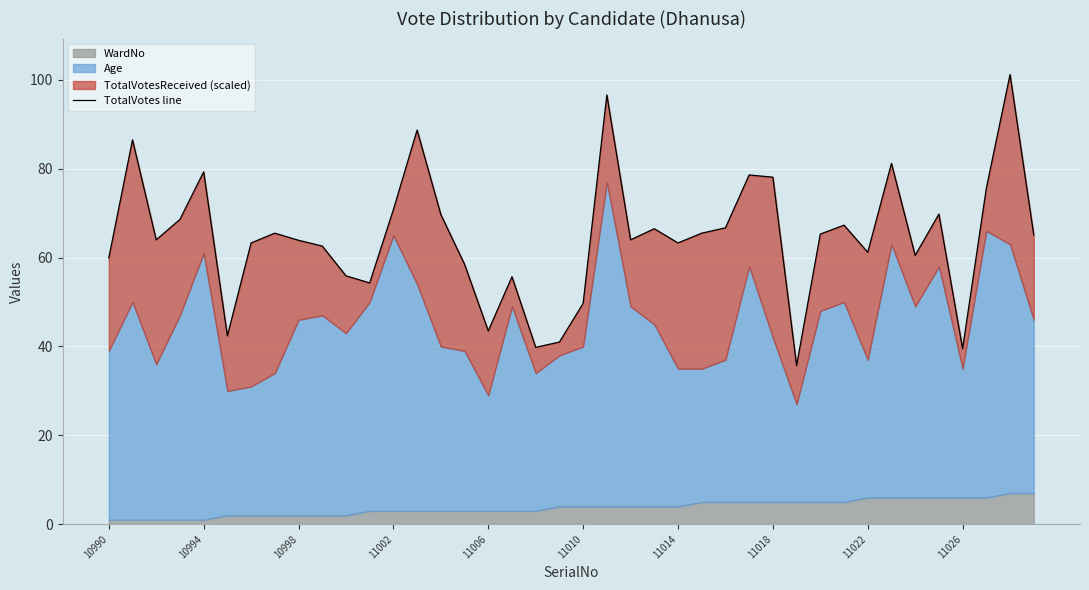

Is it true that the value at 23 is 66.5?

True